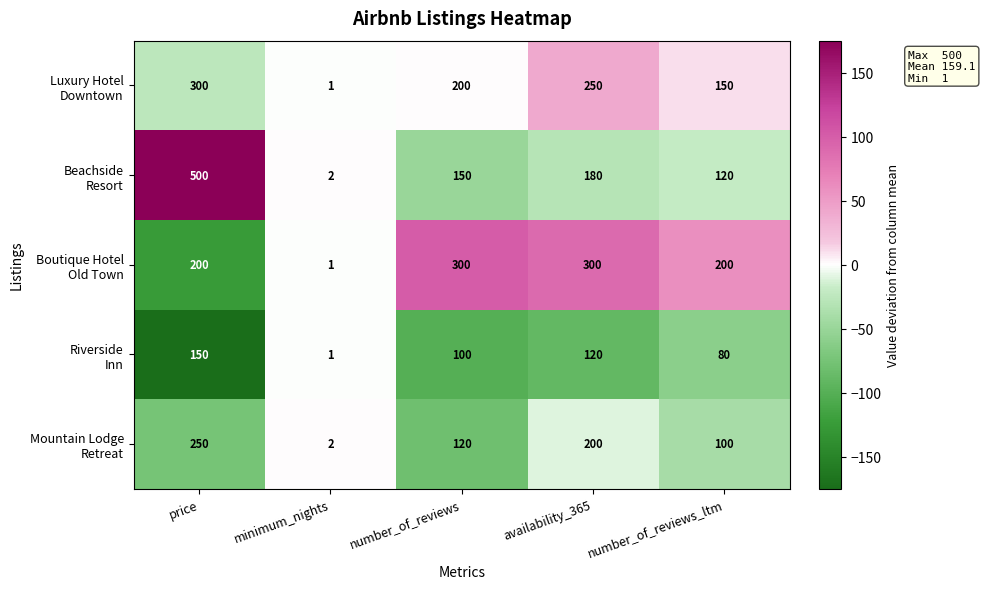

What is the total value across all series at number_of_reviews_ltm?

650